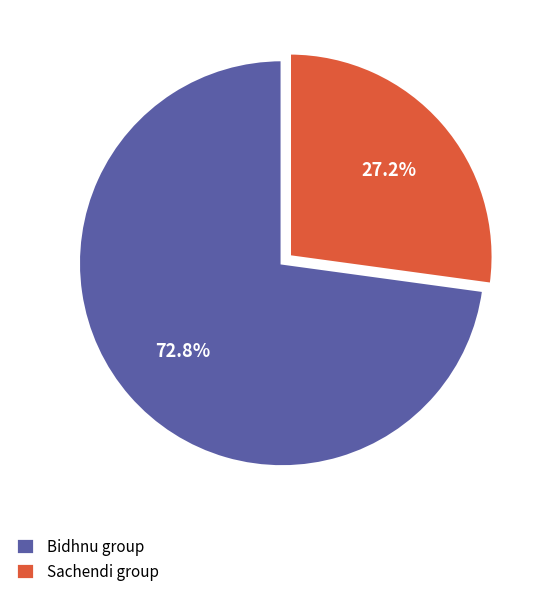

How much of the chart is everything except Bidhnu group?

27.2%